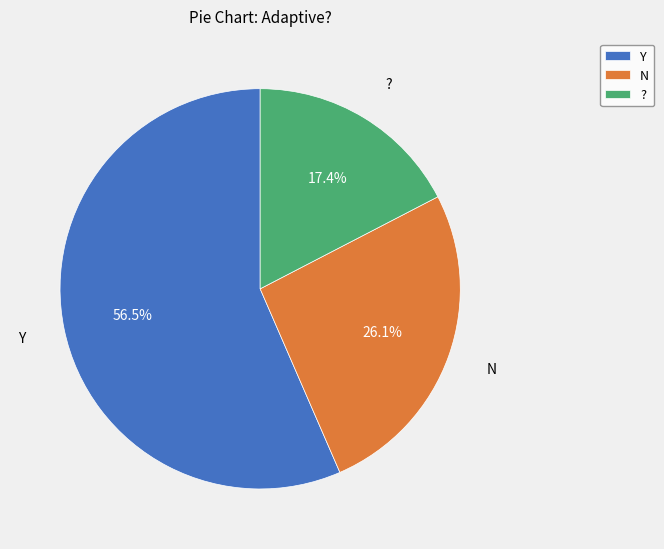

Which slice is the largest?

Y